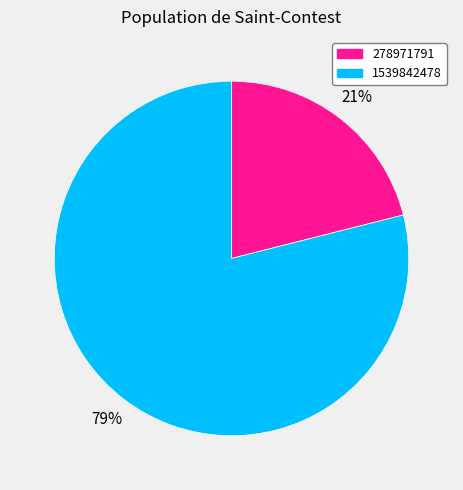

Do 1539842478 and 278971791 together represent more than half of the pie?

Yes